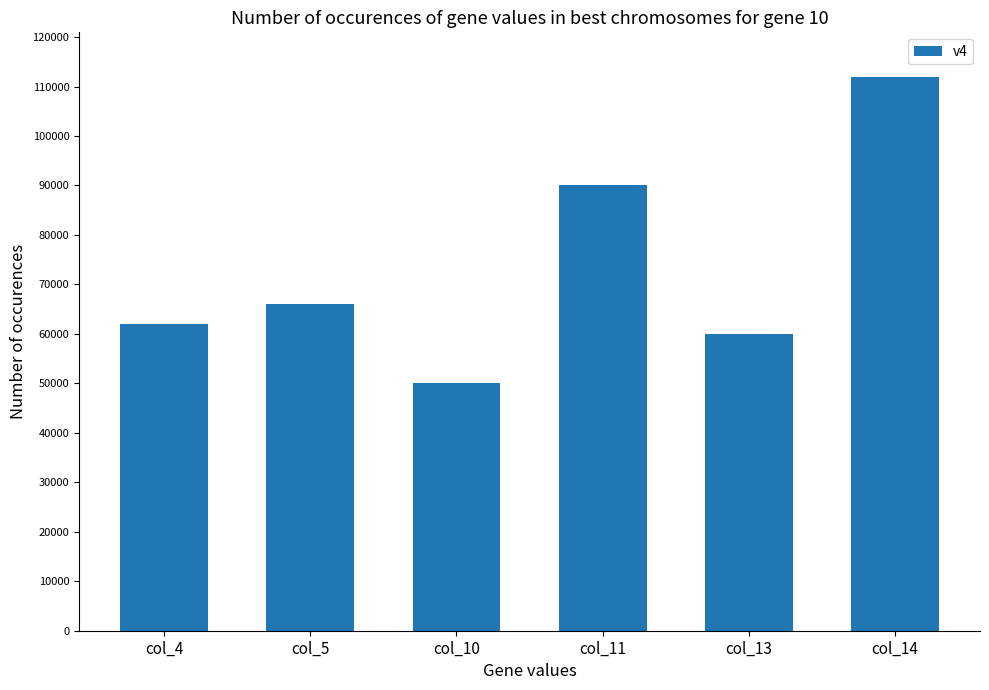

How many series are shown in this chart?

1